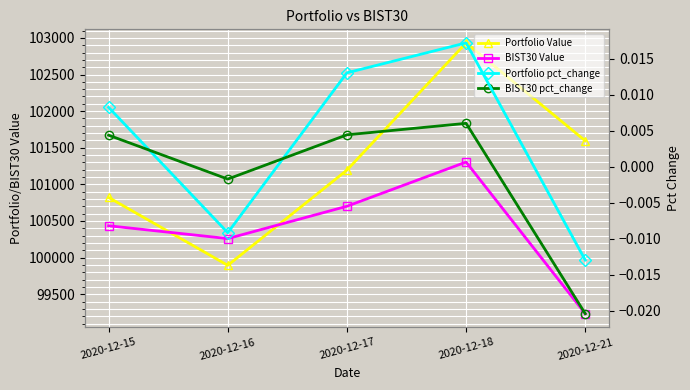

Is it true that Portfolio Value equals 101194.7 at 2020-12-17?

True